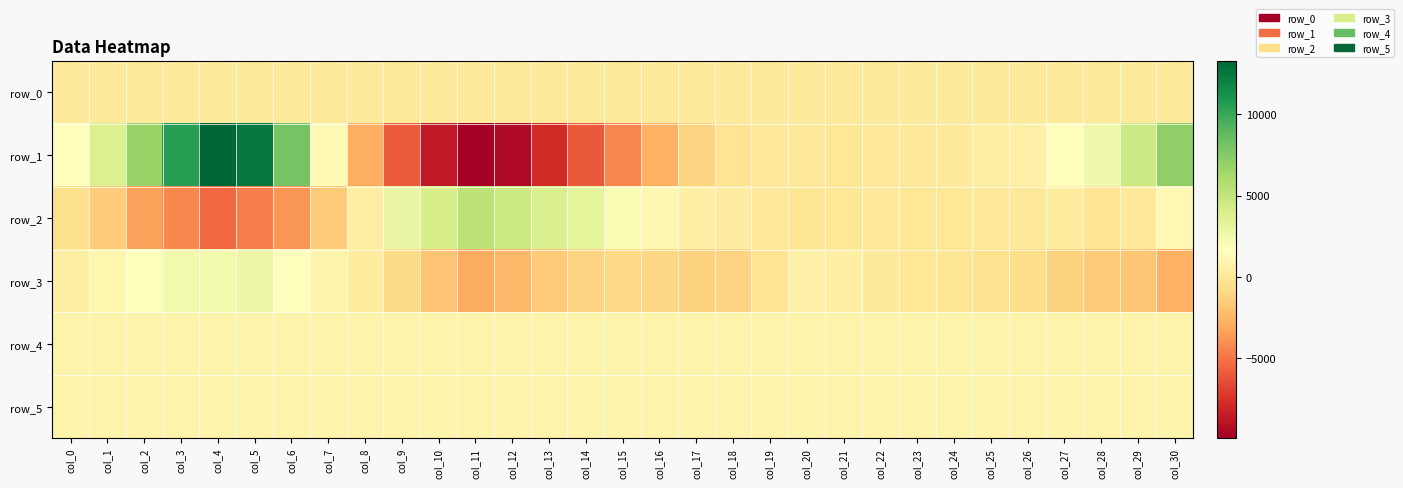

Between col_14 and col_23, which is larger?

col_23